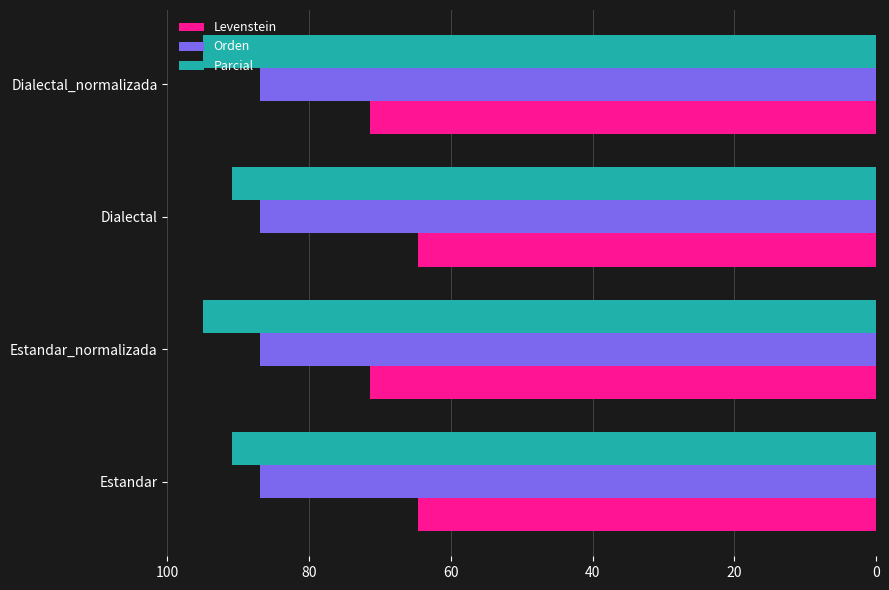

What is the highest value of the Levenstein series?

71.4